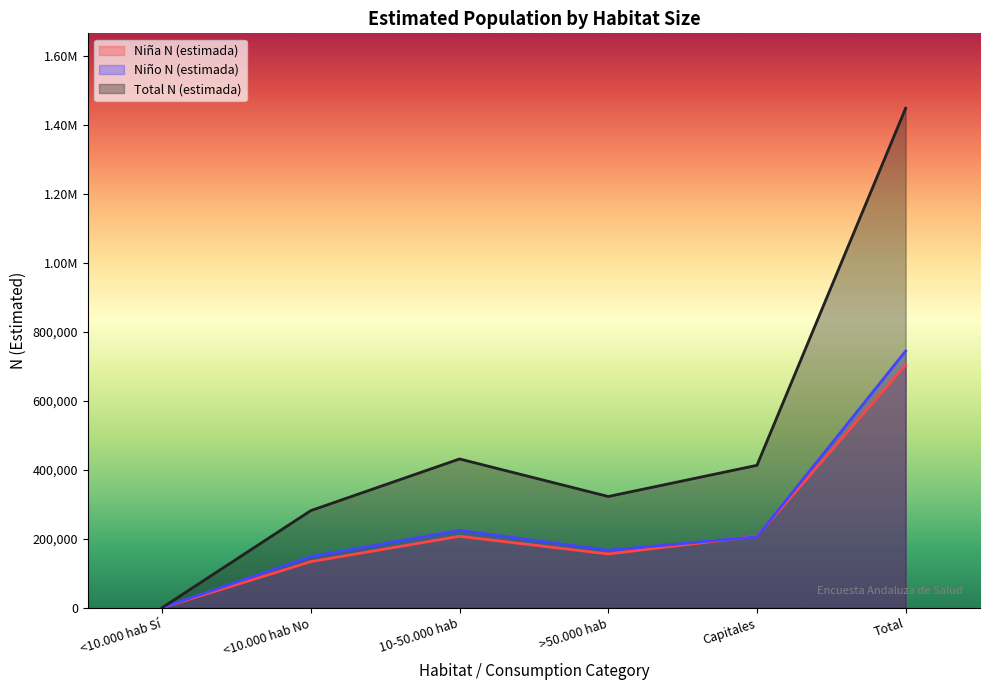

Between Capitales and 10-50.000 hab, which is larger?

Capitales